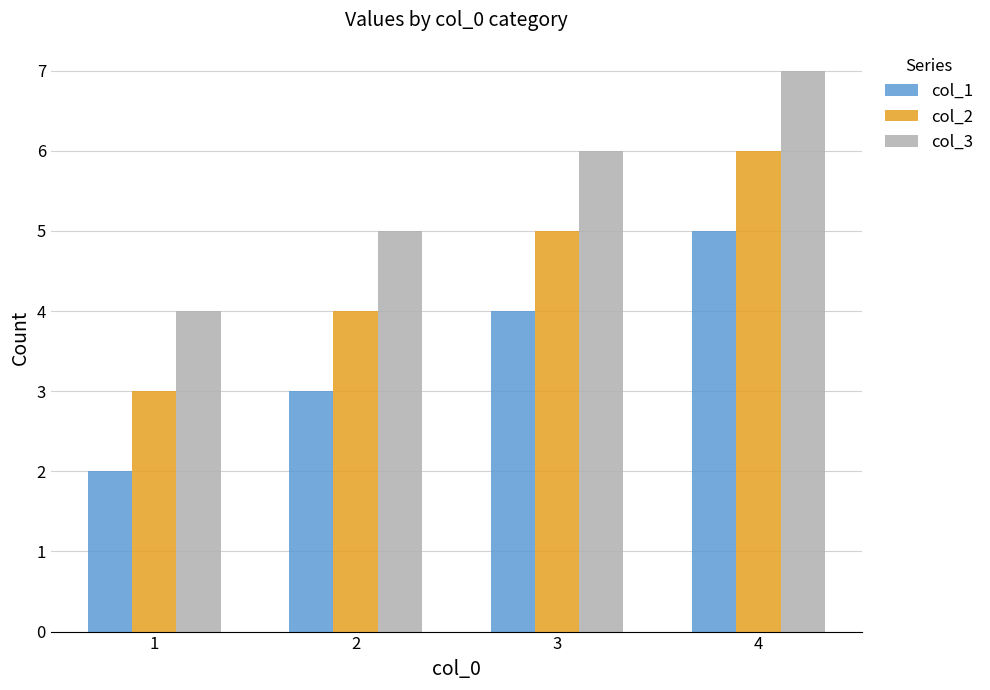

At 4, list the series in order from largest to smallest.

col_3, col_2, col_1